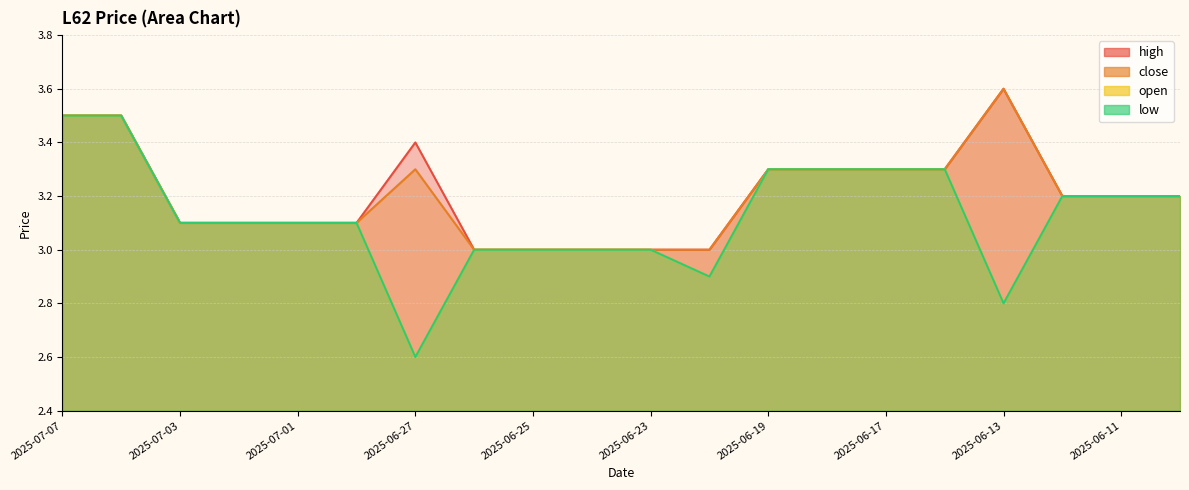

How many values in the open series are below 3?

3